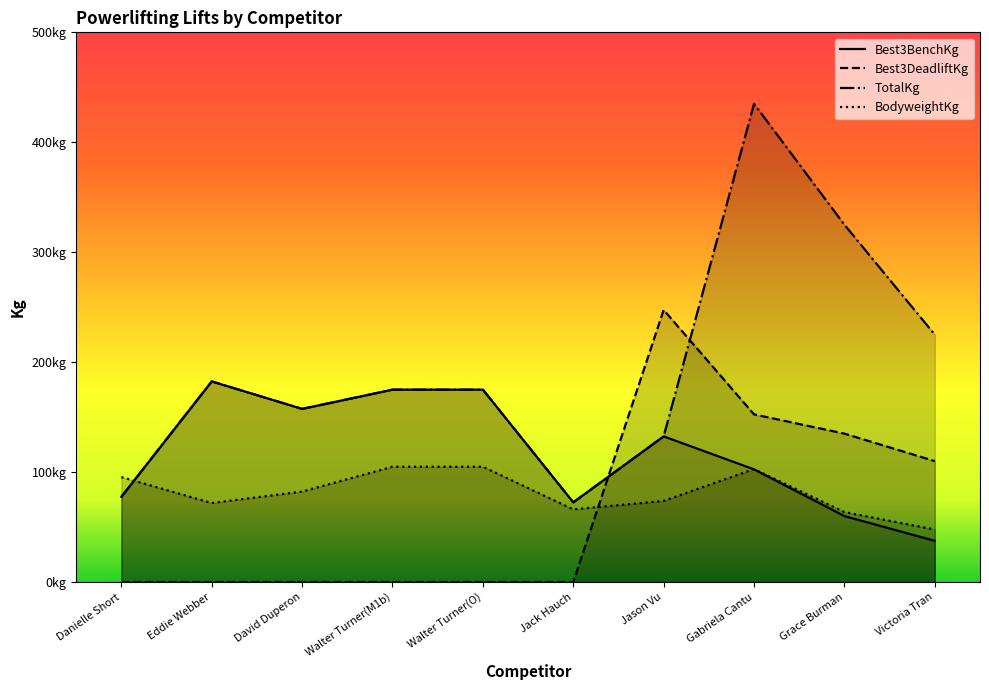

What position from the left is Jason Vu?

7